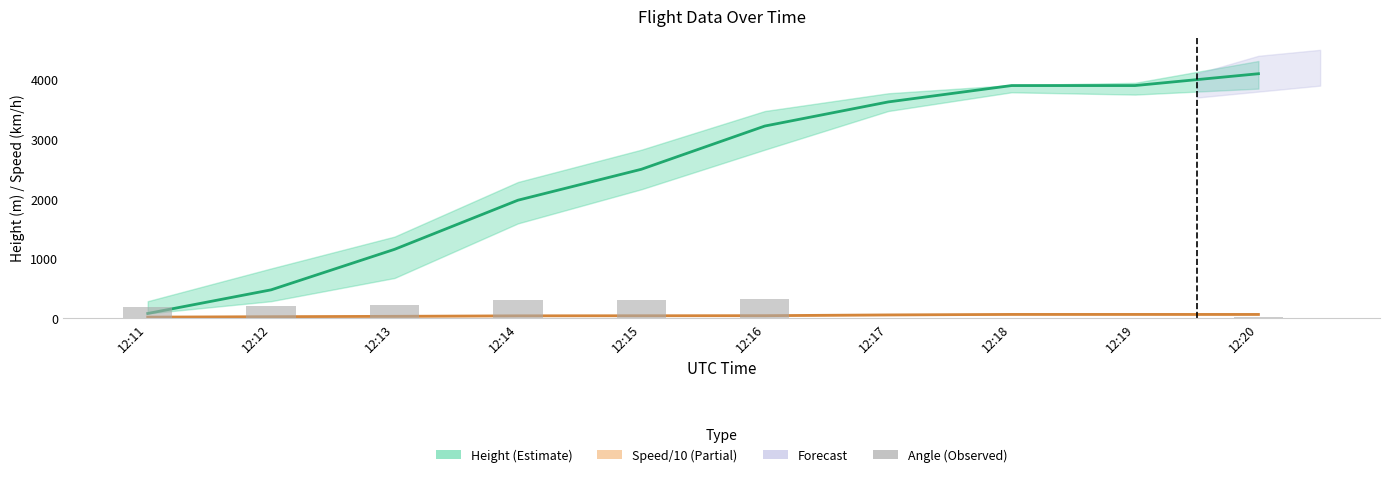

At 12:11, list the series in order from largest to smallest.

Angle, Height, Speed (/10)